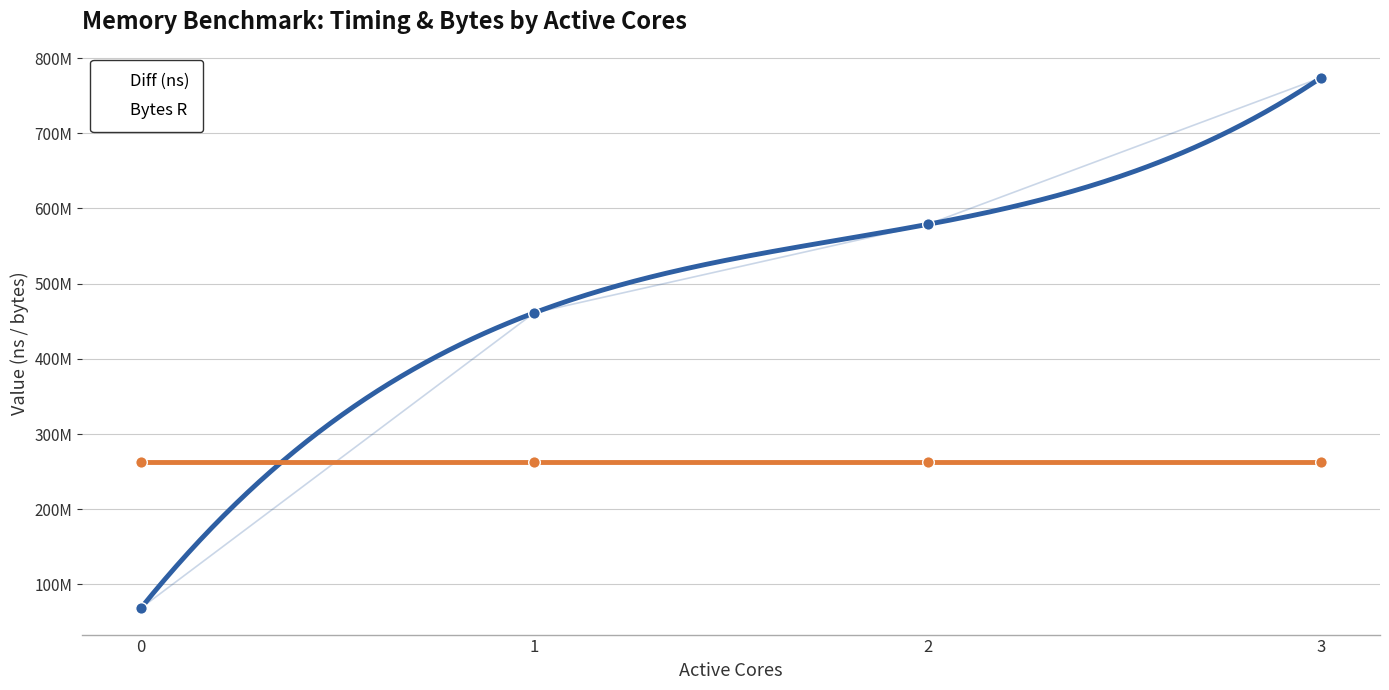

What is the change in value from 0 to 2?

+510329220